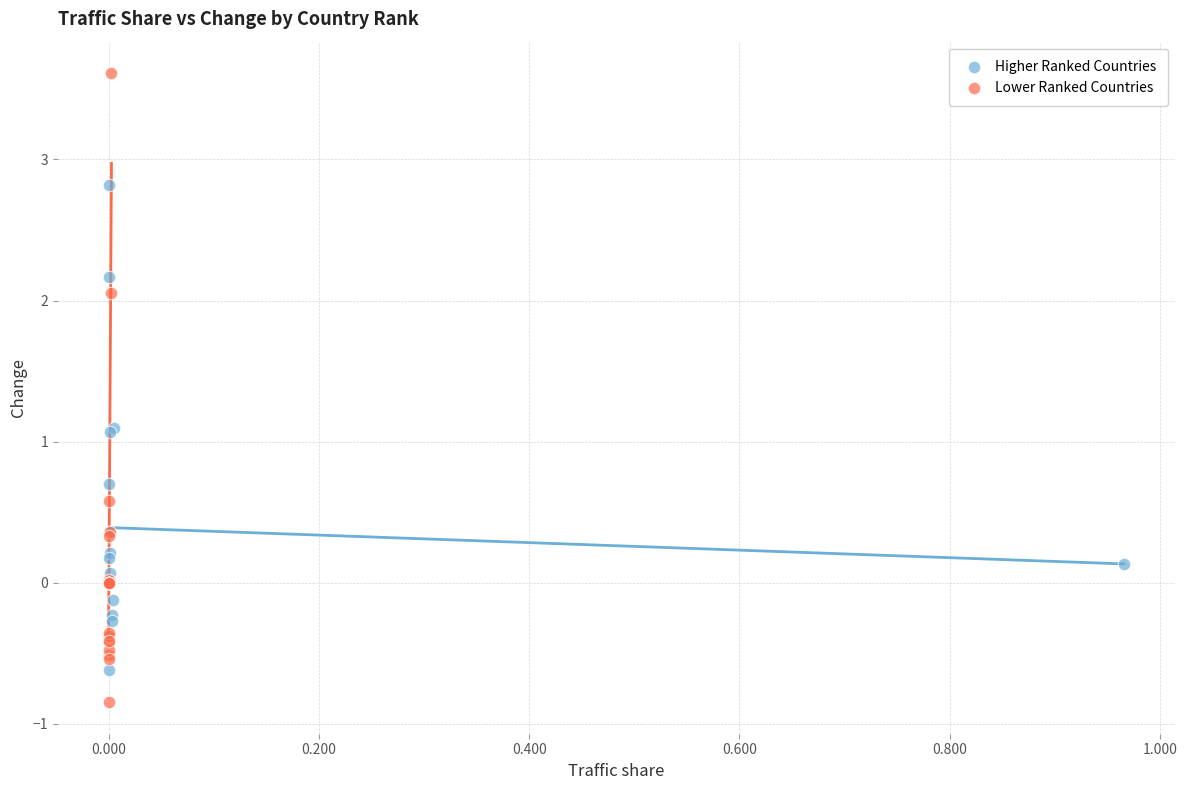

Which series has the largest Y range (max minus min)?

Lower Ranked Countries